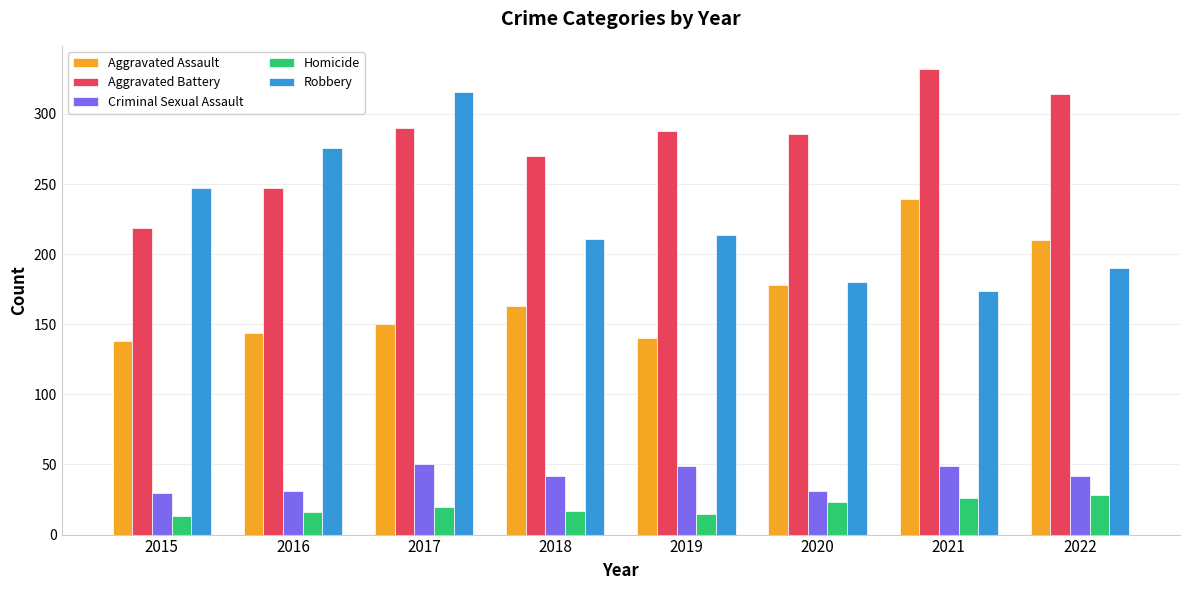

Which series has the largest total across all categories?

Aggravated Battery